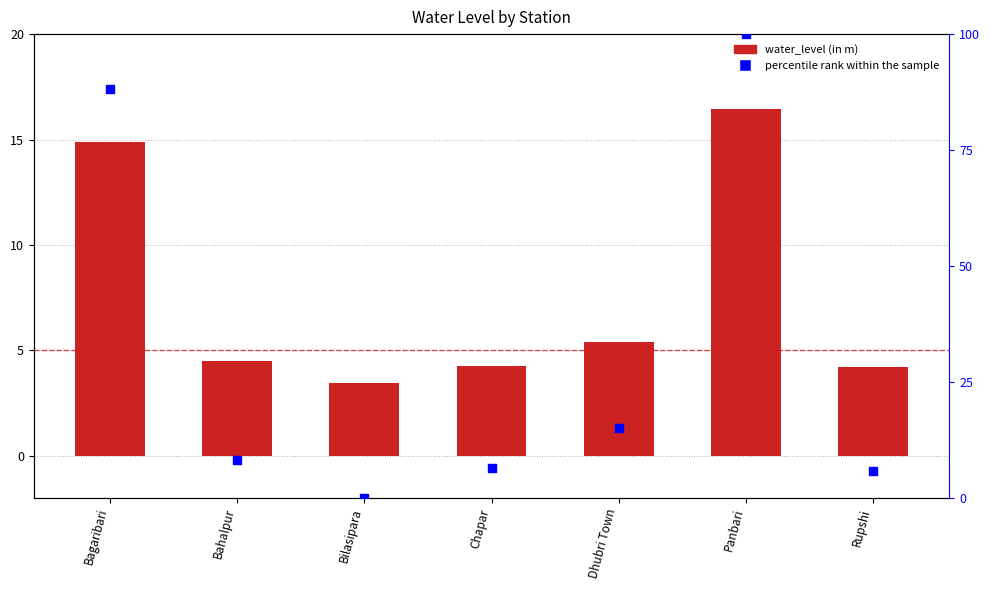

Which series contains the highest Y value?

percentile rank within the sample